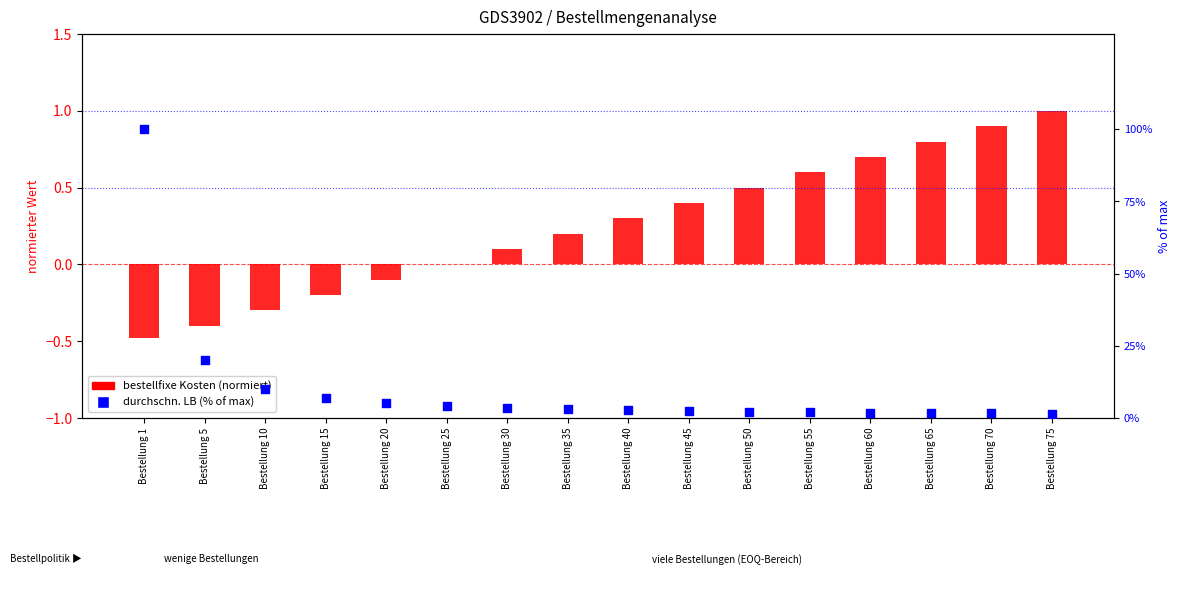

Which series has the largest Y range (max minus min)?

durchschn. LB (% of max)